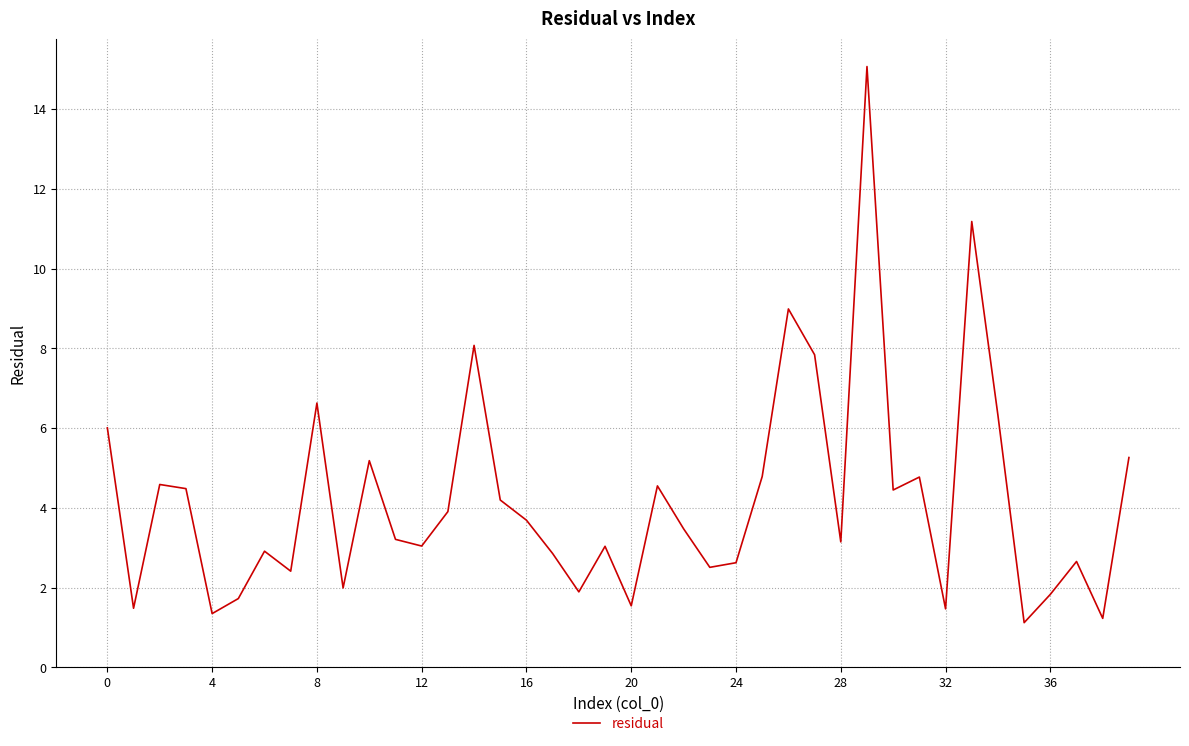

What is the greatest value displayed?

15.1